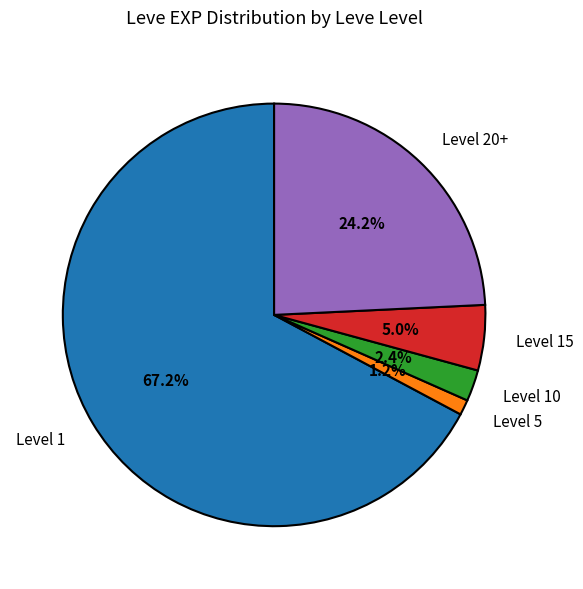

What percentage is NOT represented by Level 15?

95.0%